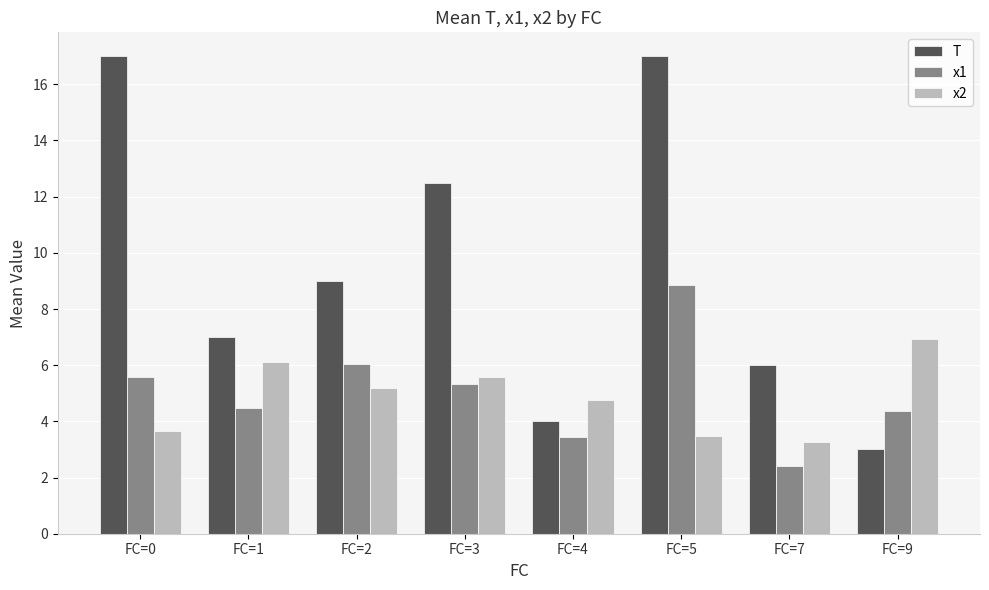

What is the sum of all x2 values?

39.0